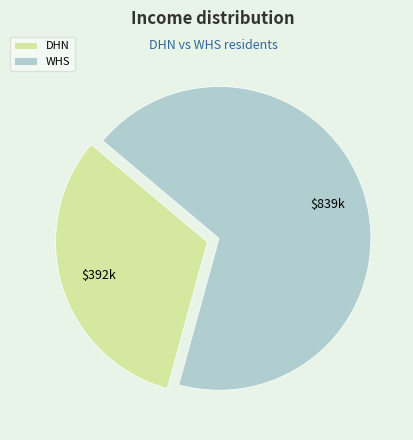

Which has a higher value, WHS or DHN?

WHS